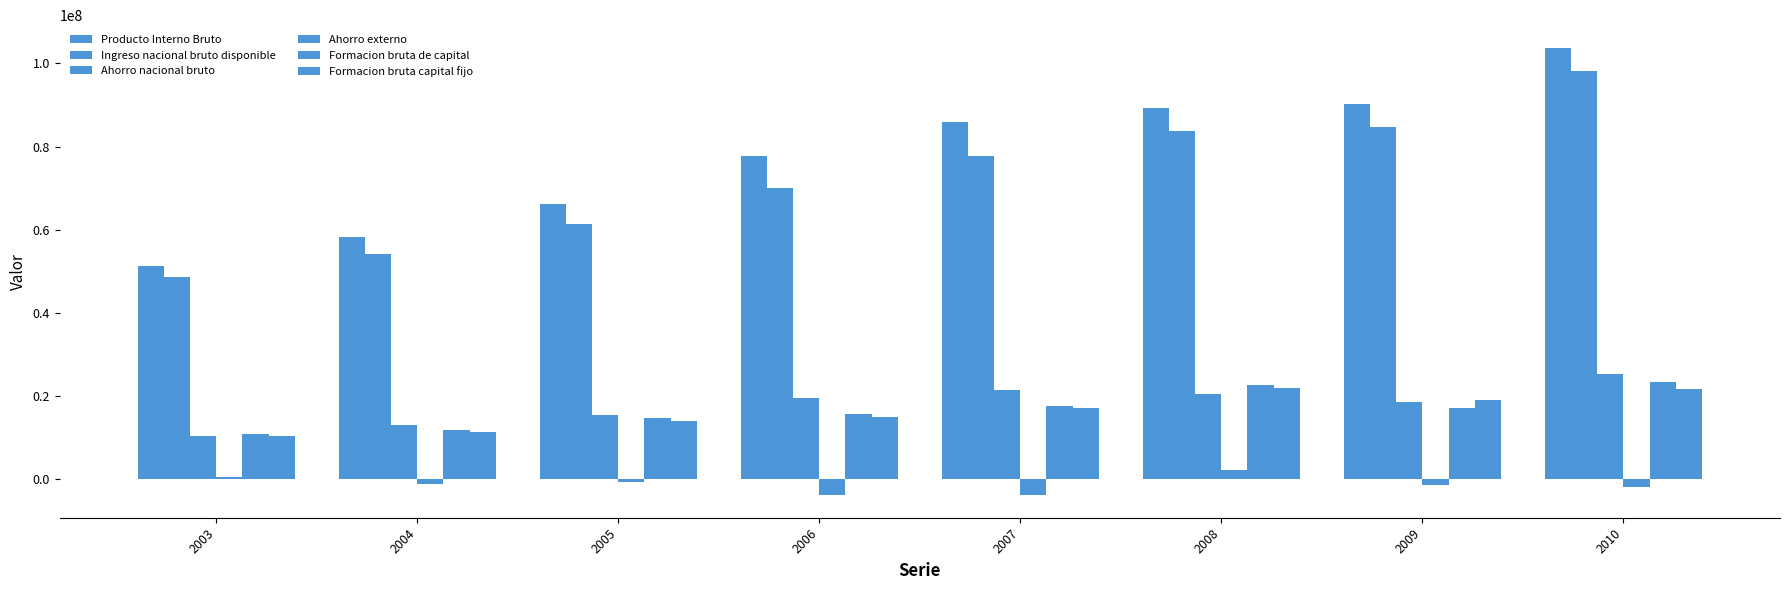

How many data points in Formacion bruta de capital are less than 17026271?

4